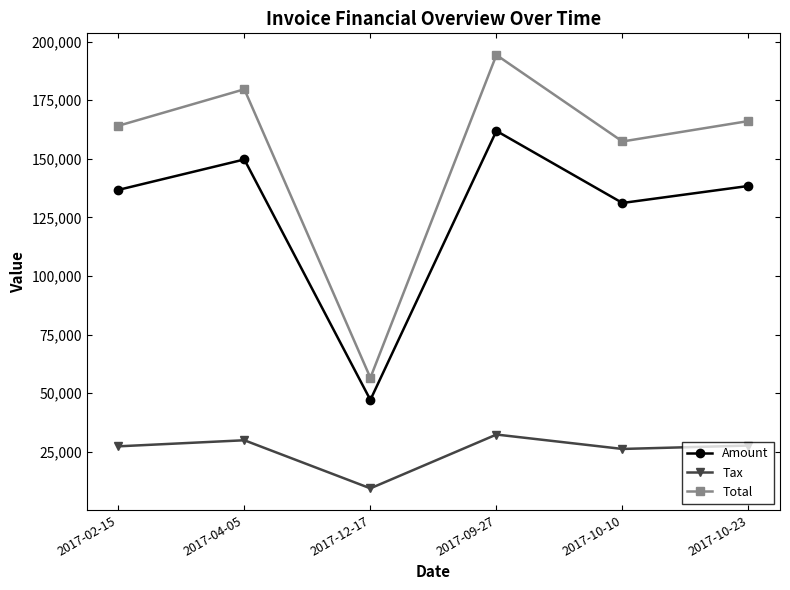

How many interior local valleys does the Total series have?

2